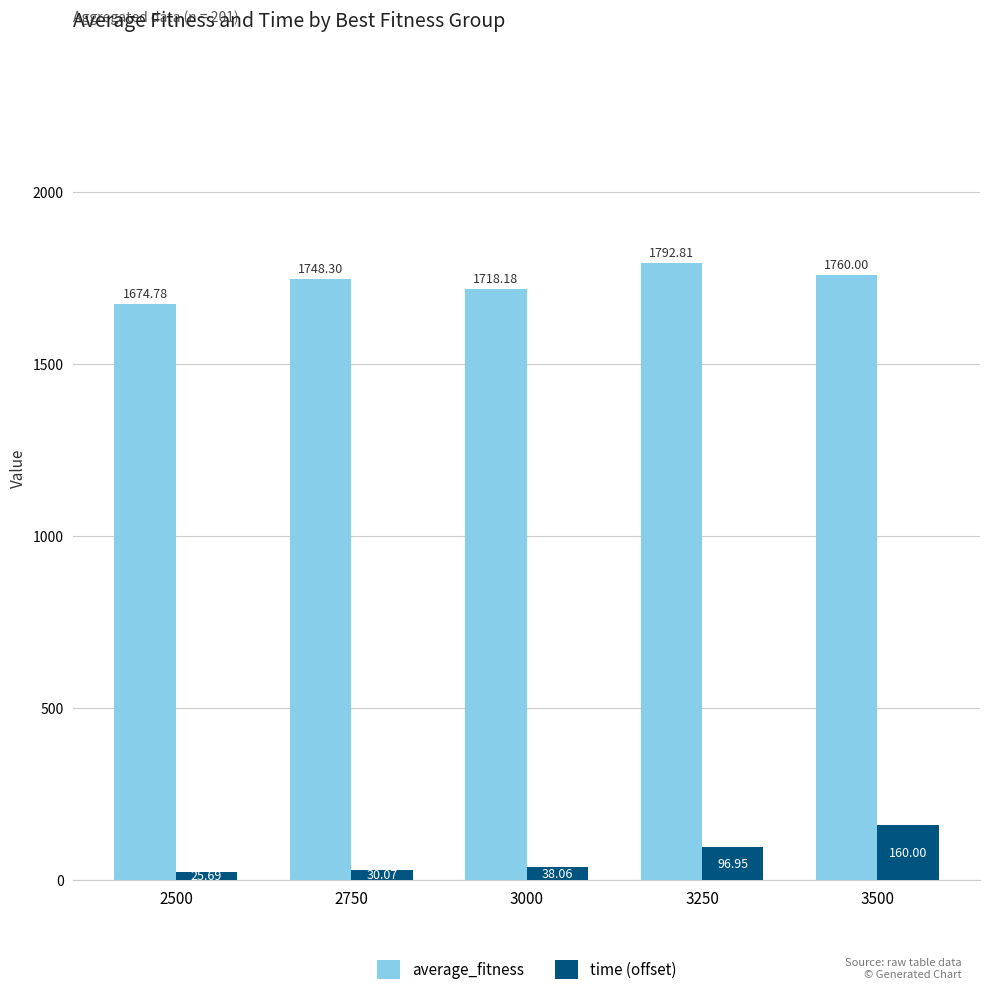

What is the greatest value displayed?

1792.8